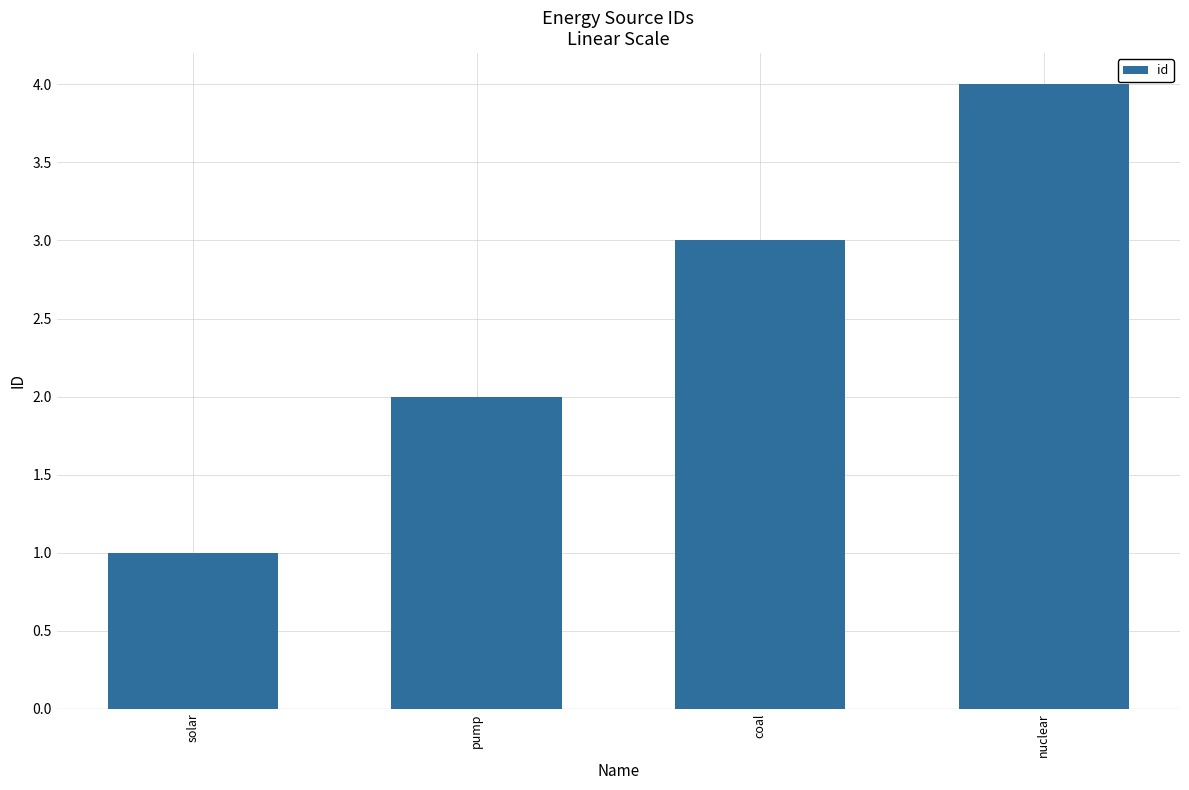

The chart shows a value of 2 at nuclear. True or false?

False